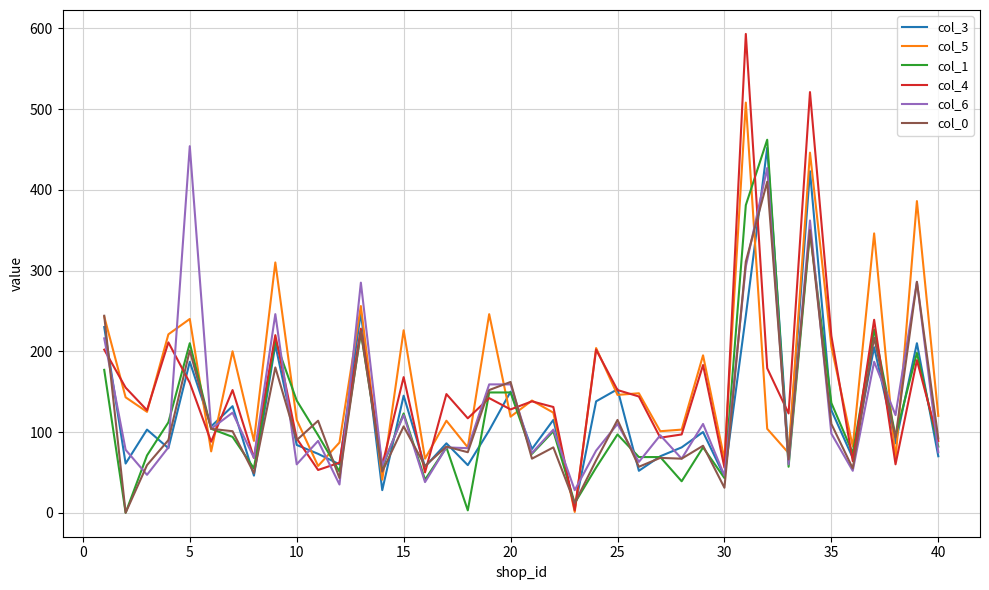

Which series has the widest spread of values?

col_4